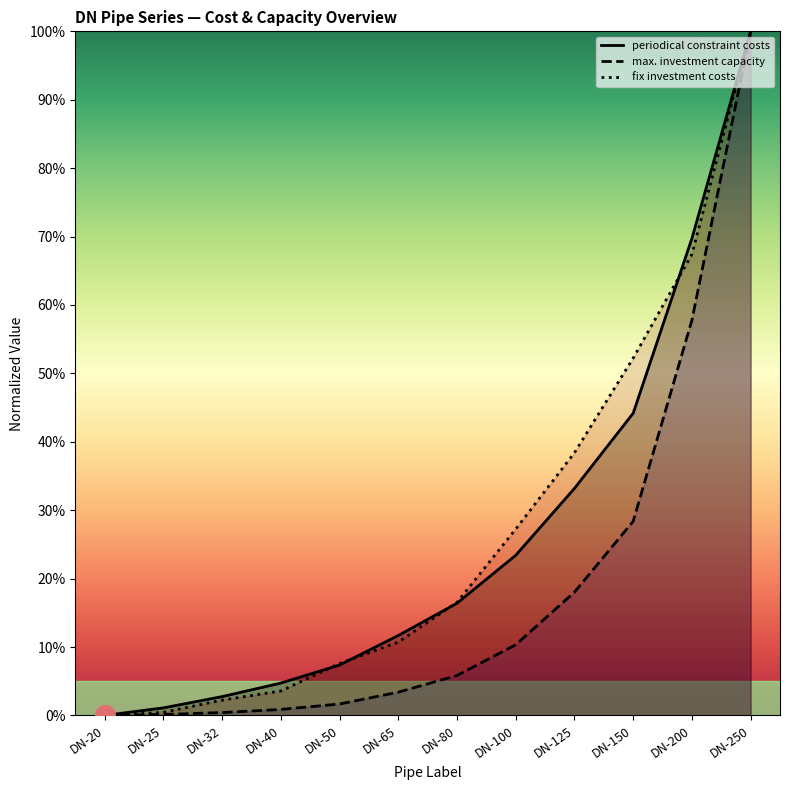

At how many categories does at least one series exceed 1?

11